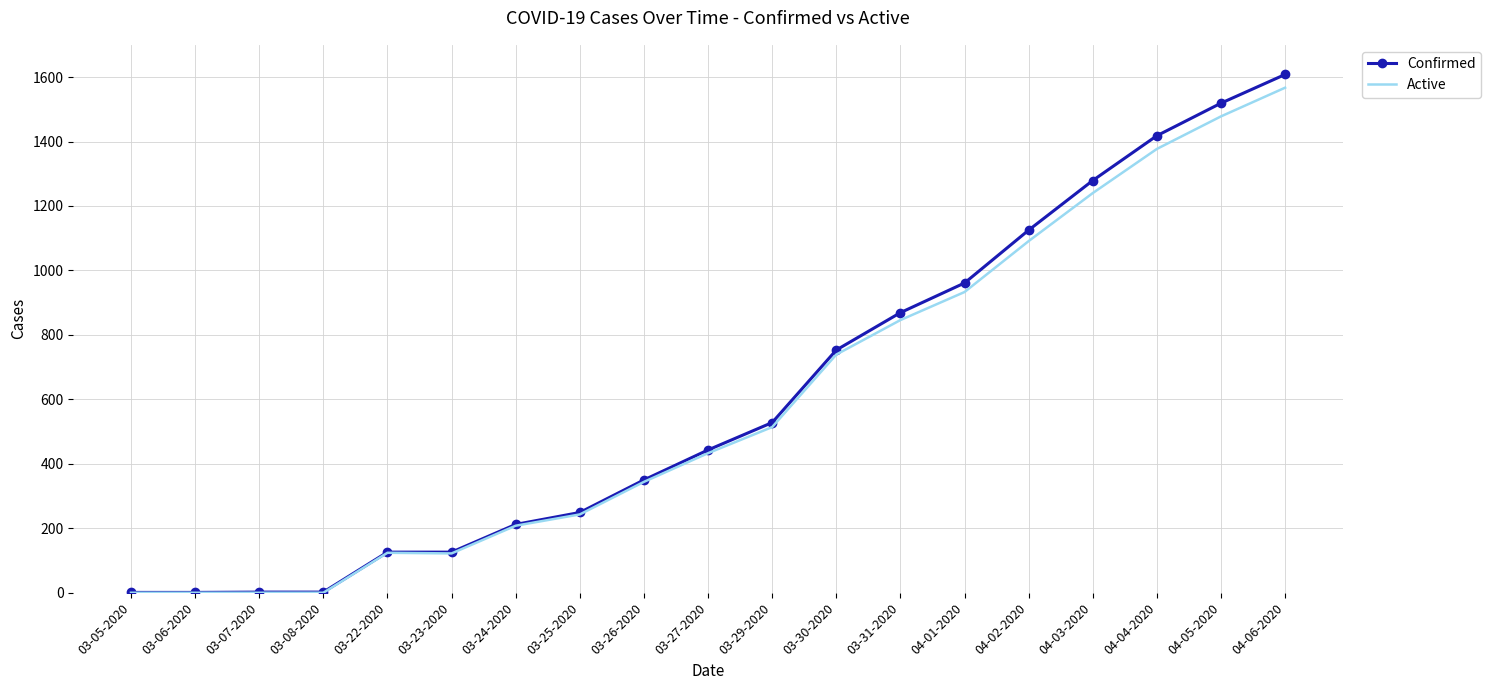

What is the difference between the second highest and minimum values in the Active series?

1478